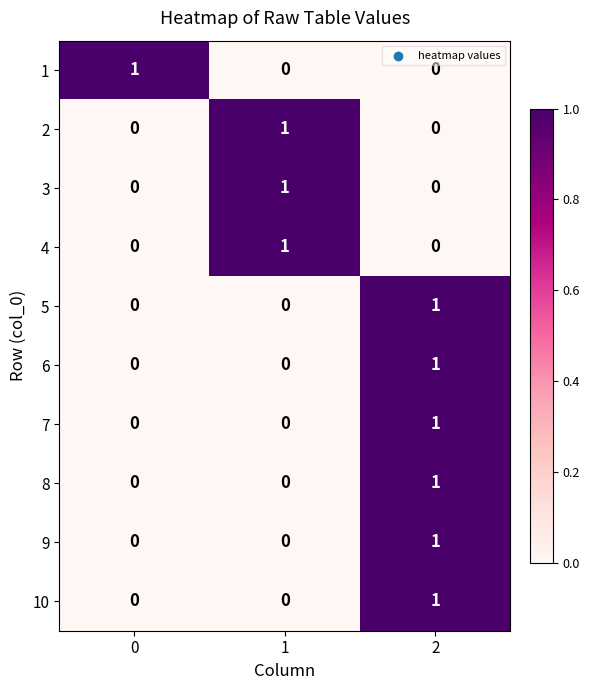

Count the 9 values in the range 0 to 1.

3